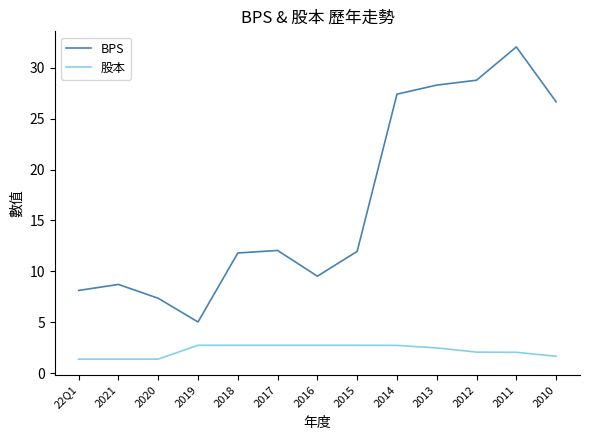

What is the difference between the maximum and minimum values in the BPS series?

27.0